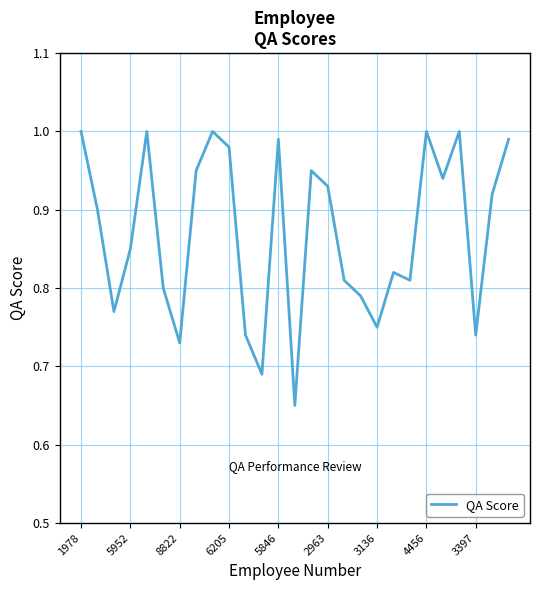

True or false: the data shows 1.7 at 1978.

False